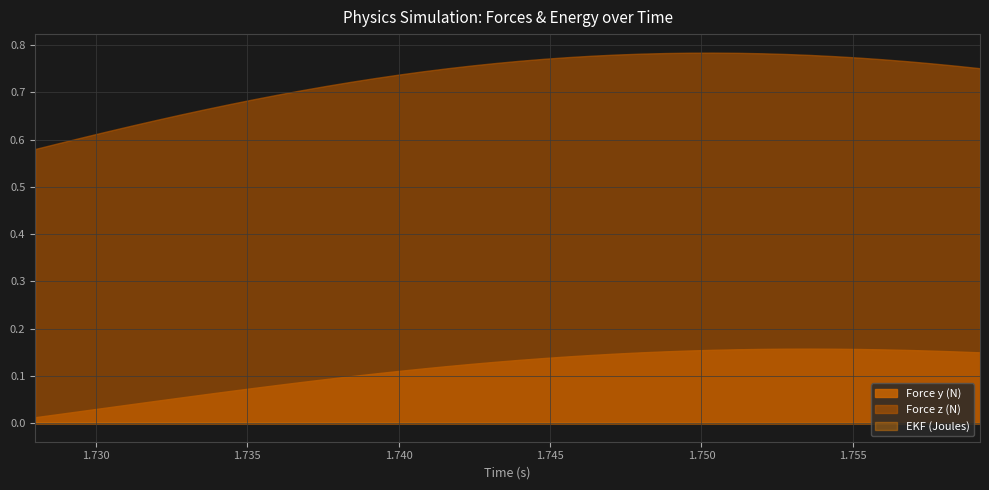

Which label corresponds to the smallest value in the chart?

1.7592